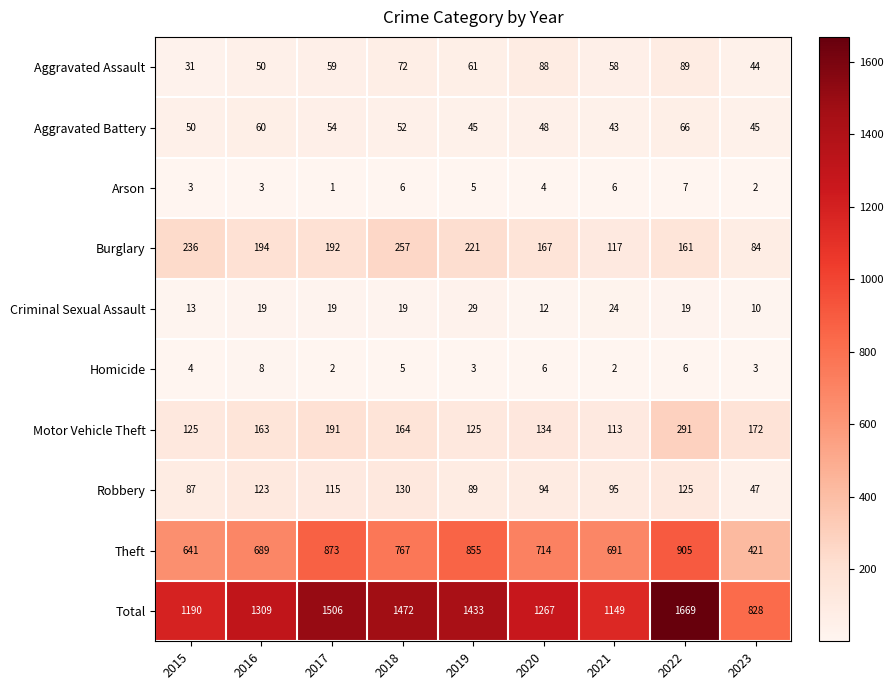

Which label corresponds to the largest value in the chart?

2022